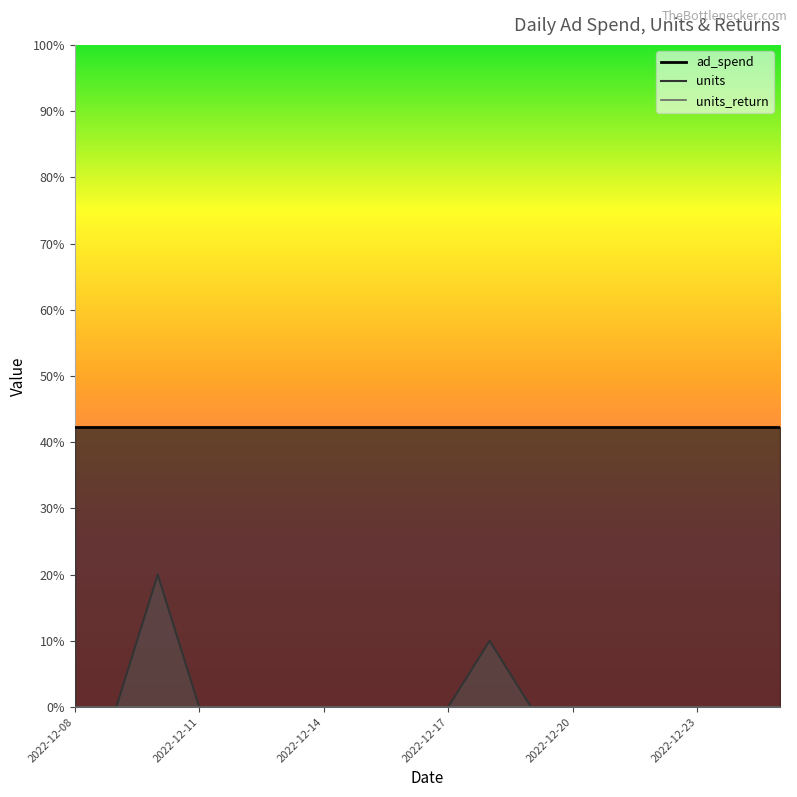

How many lines are shown in the chart?

3